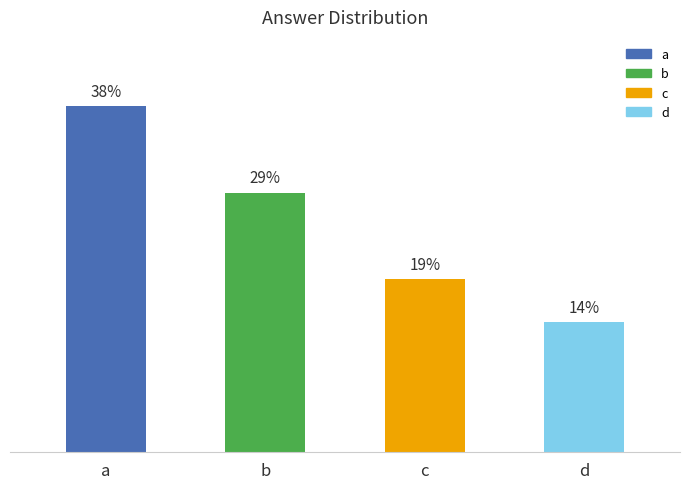

What is the change in value from a to c?

-8